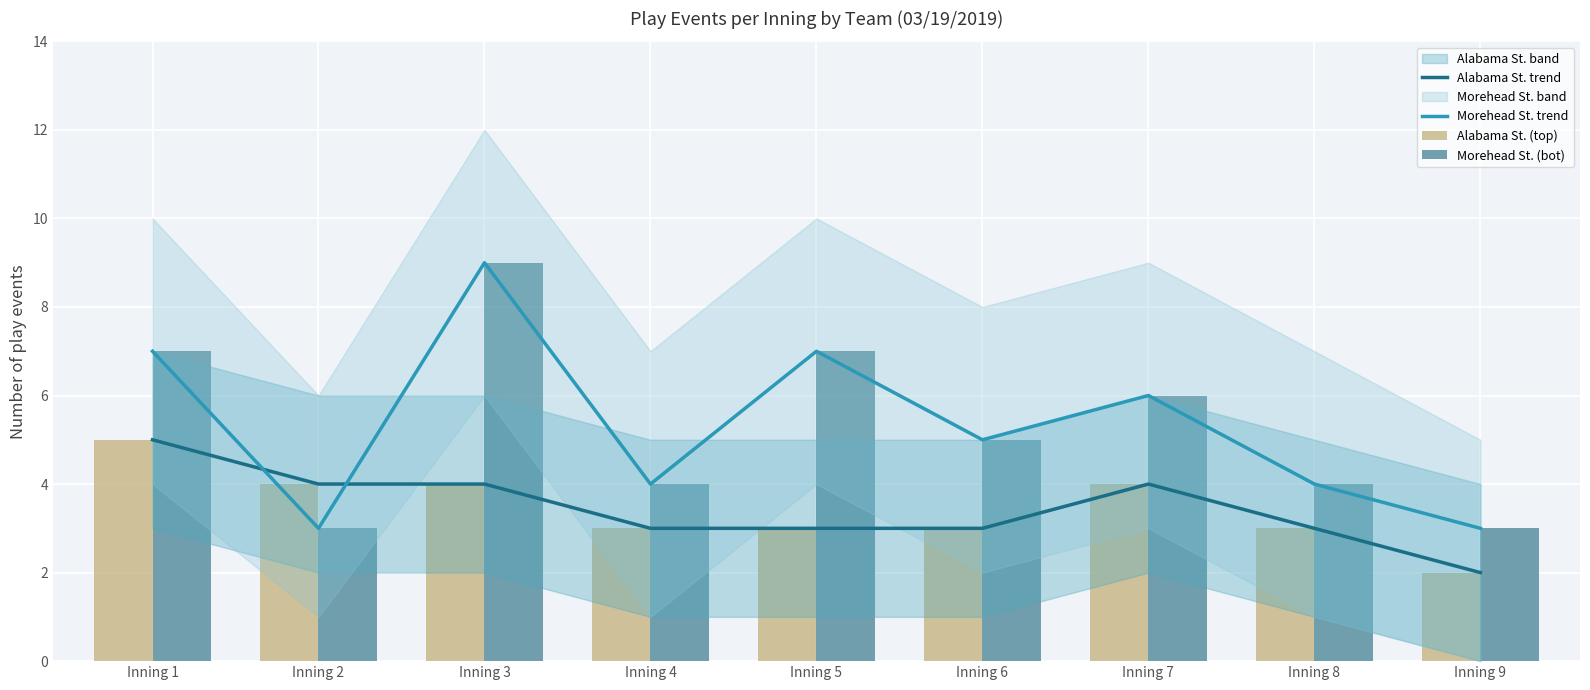

What is the greatest value displayed?

9